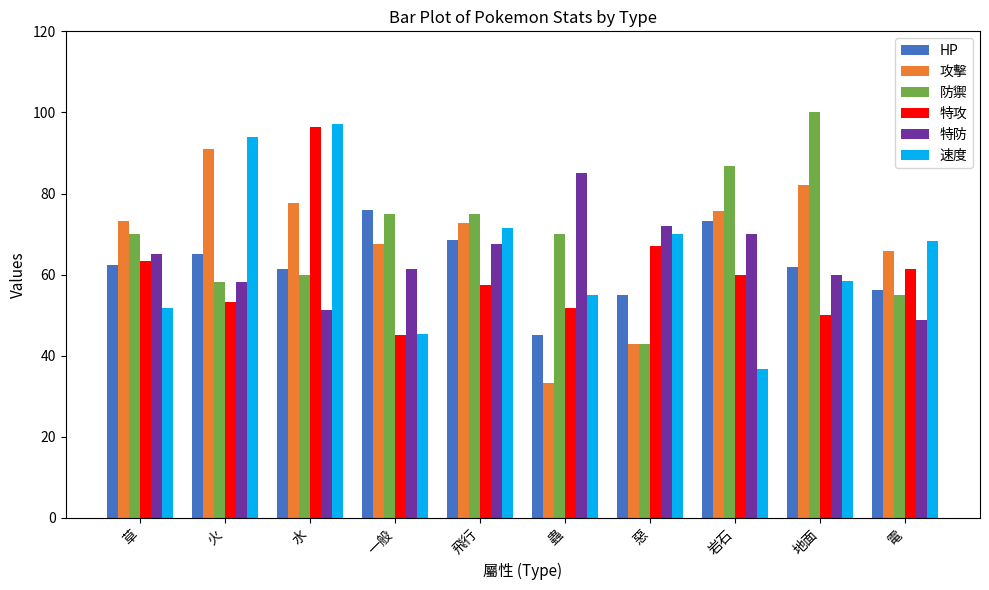

Reading left to right, extract all data points from this chart.

HP: 62.5	65.0	61.4	76.0	68.5	45.0	55.0	73.3	62.0	56.3
攻擊: 73.3	91.0	77.6	67.5	72.8	33.3	43.0	75.7	82.0	65.8
防禦: 70.0	58.3	60.0	75.0	75.0	70.0	43.0	86.7	100.0	55.0
特攻: 63.3	53.3	96.3	45.0	57.5	51.7	67.0	60.0	50.0	61.3
特防: 65.0	58.3	51.4	61.3	67.5	85.0	72.0	70.0	60.0	48.8
速度: 51.7	94.0	97.2	45.3	71.5	55.0	70.0	36.7	58.5	68.3